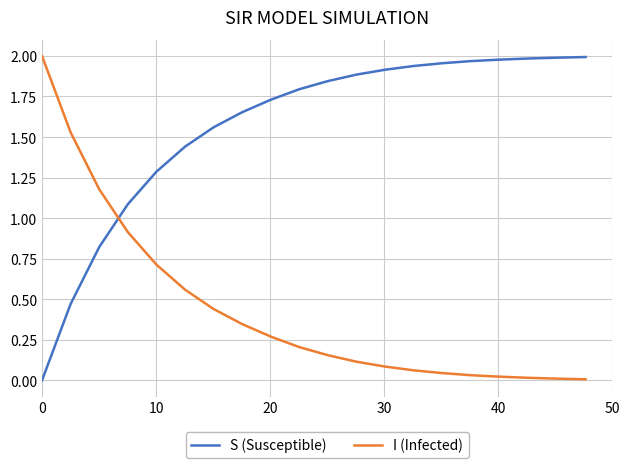

Rank the series by their average value, from lowest to highest.

I (Infected), S (Susceptible)